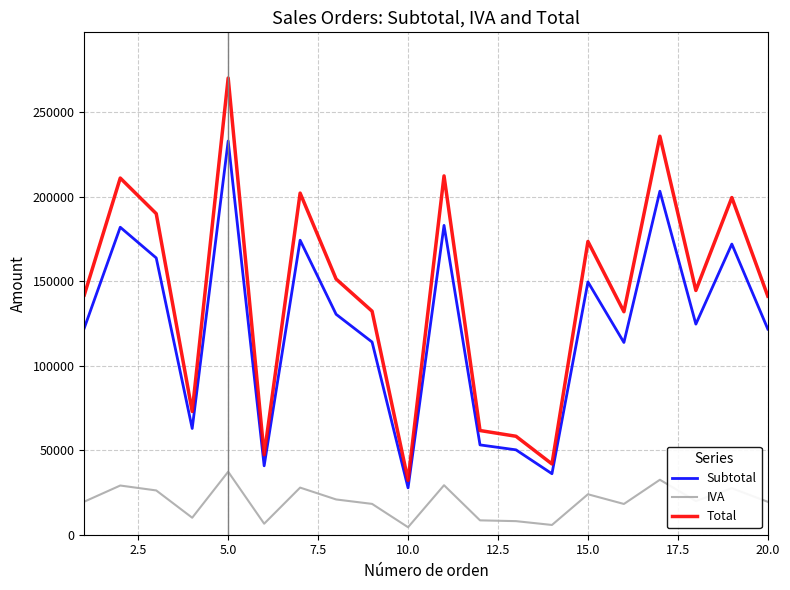

At how many categories does at least one series exceed 251555?

1